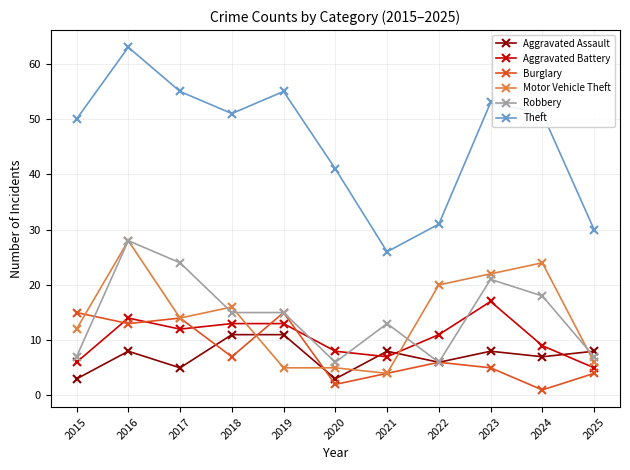

Reading left to right, transcribe all the data shown in this chart.

Aggravated Assault: 2015=3	2016=8	2017=5	2018=11	2019=11	2020=3	2021=8	2022=6	2023=8	2024=7	2025=8
Aggravated Battery: 2015=6	2016=14	2017=12	2018=13	2019=13	2020=8	2021=7	2022=11	2023=17	2024=9	2025=5
Burglary: 2015=15	2016=13	2017=14	2018=7	2019=15	2020=2	2021=4	2022=6	2023=5	2024=1	2025=4
Motor Vehicle Theft: 2015=12	2016=28	2017=14	2018=16	2019=5	2020=5	2021=4	2022=20	2023=22	2024=24	2025=6
Robbery: 2015=7	2016=28	2017=24	2018=15	2019=15	2020=6	2021=13	2022=6	2023=21	2024=18	2025=7
Theft: 2015=50	2016=63	2017=55	2018=51	2019=55	2020=41	2021=26	2022=31	2023=53	2024=51	2025=30